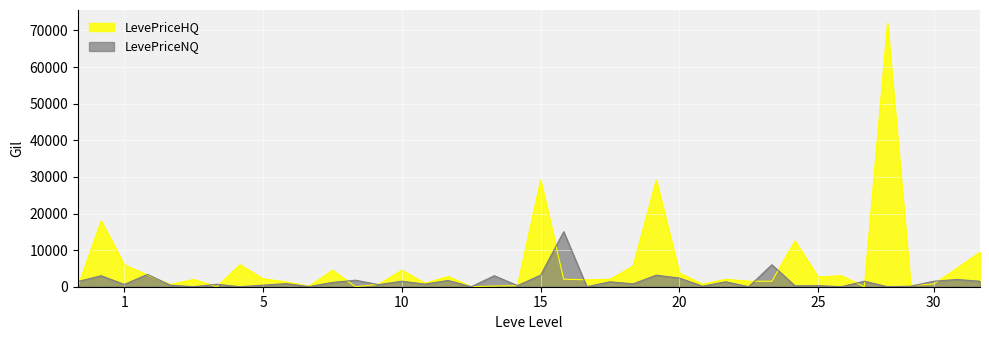

Rank the series at 5 from highest to lowest value.

LevePriceHQ, LevePriceNQ